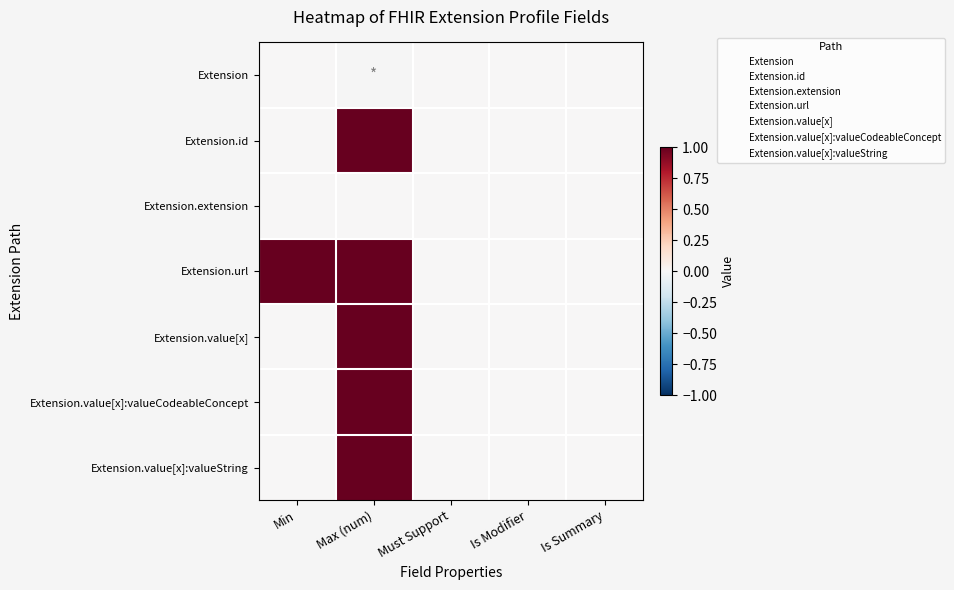

Count the number of categories in the chart.

5